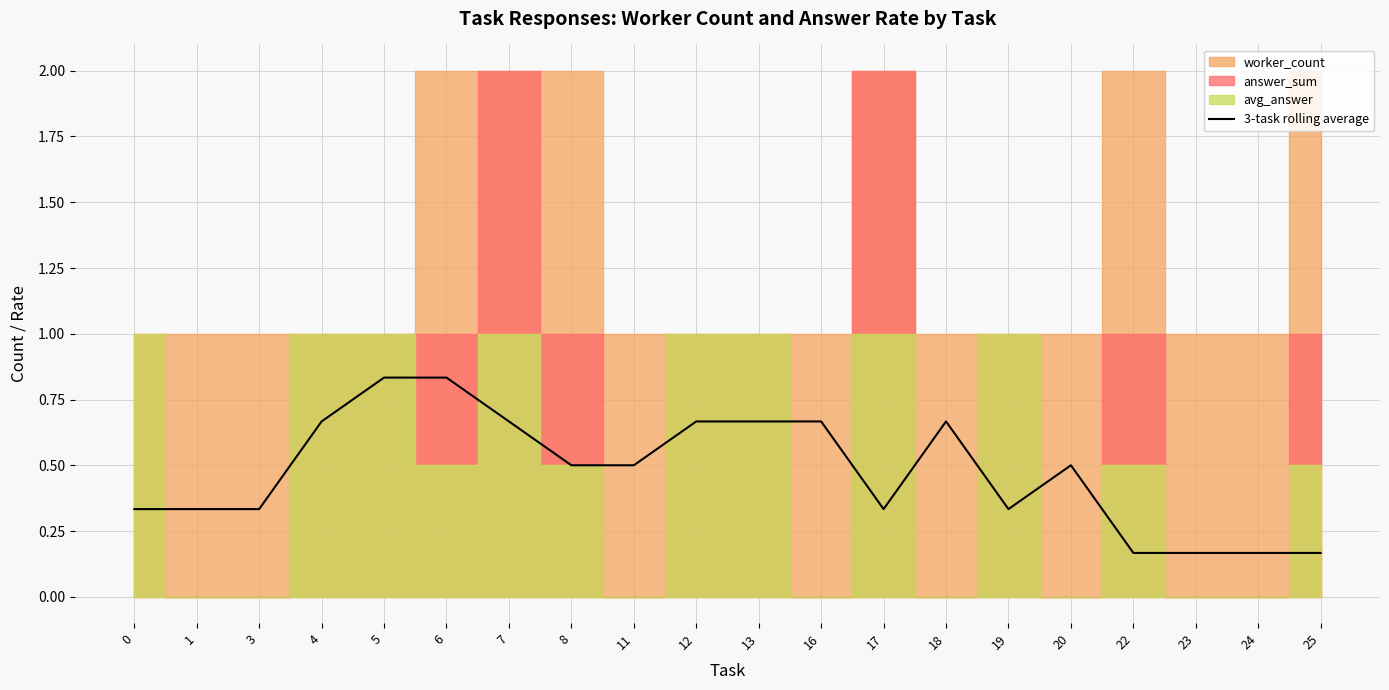

How many lines are shown in the chart?

1